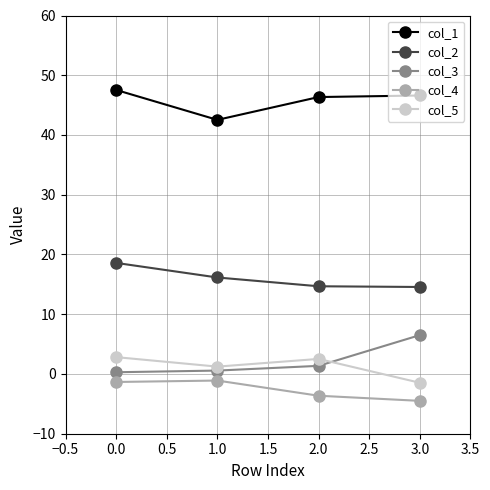

Which series has the largest total across all categories?

col_1